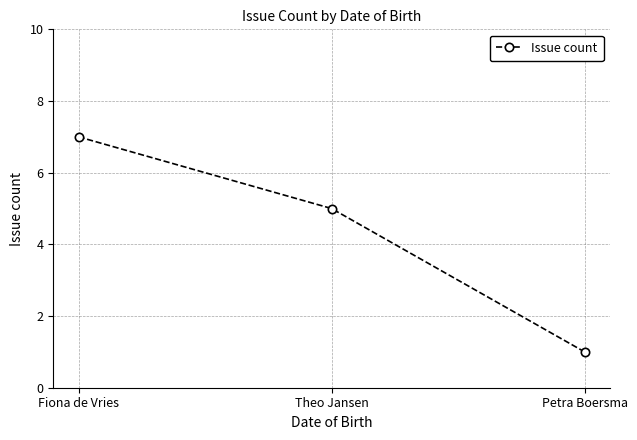

Count the number of categories in the chart.

3